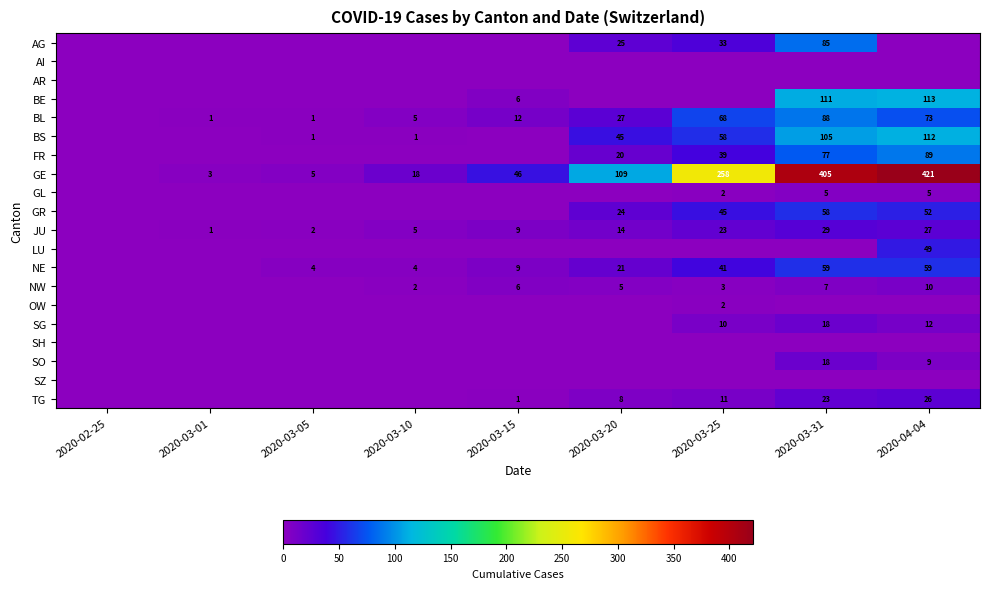

Between 2020-04-04 and 2020-03-05, which is larger?

2020-04-04